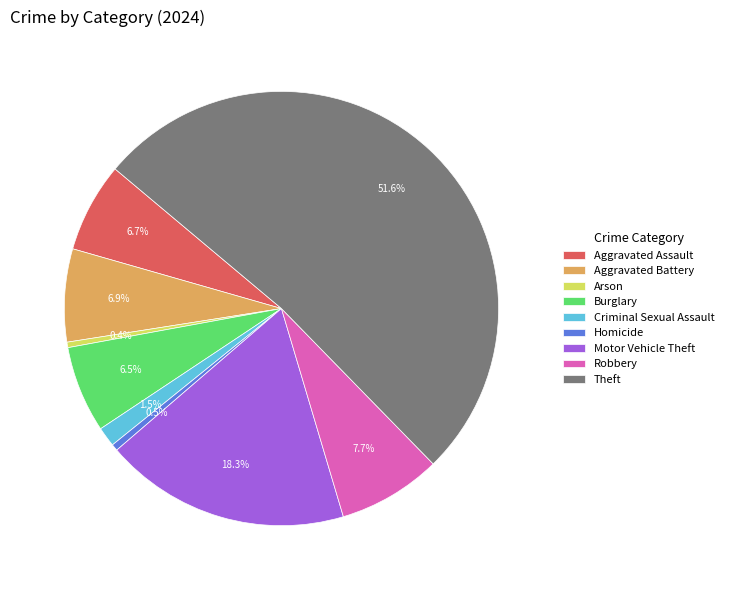

Which slice is the largest?

Theft